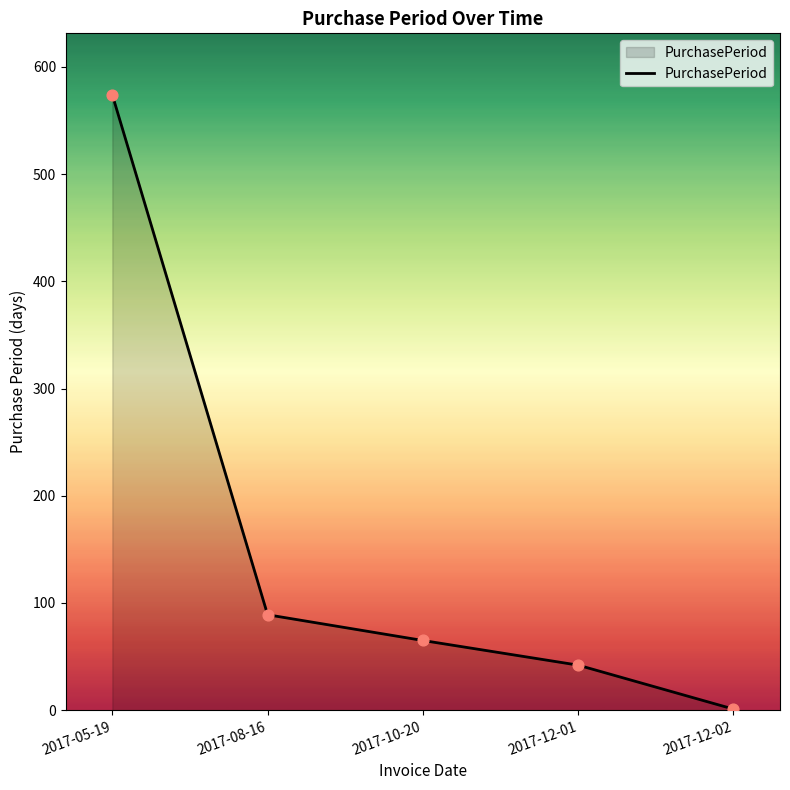

What is the change in value from 2017-05-19 to 2017-10-20?

-509